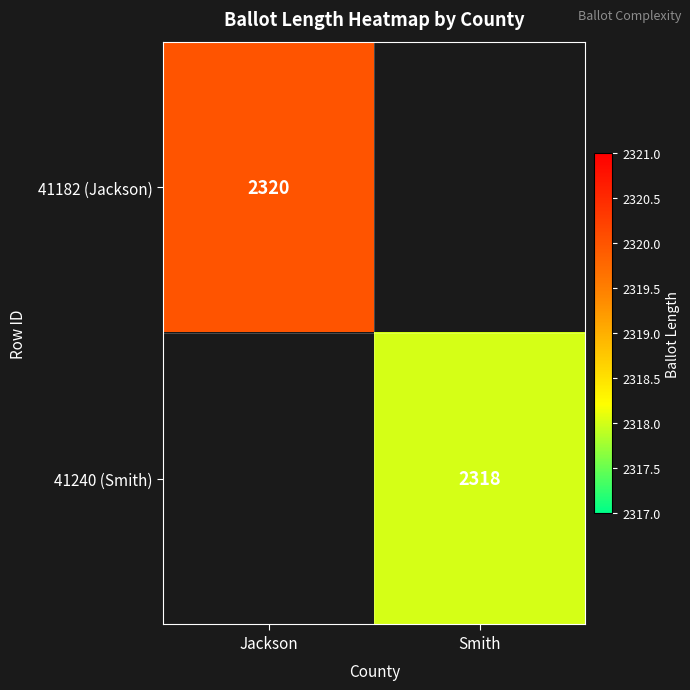

Is it true that 41240 (Smith) equals 2318 at Smith?

True